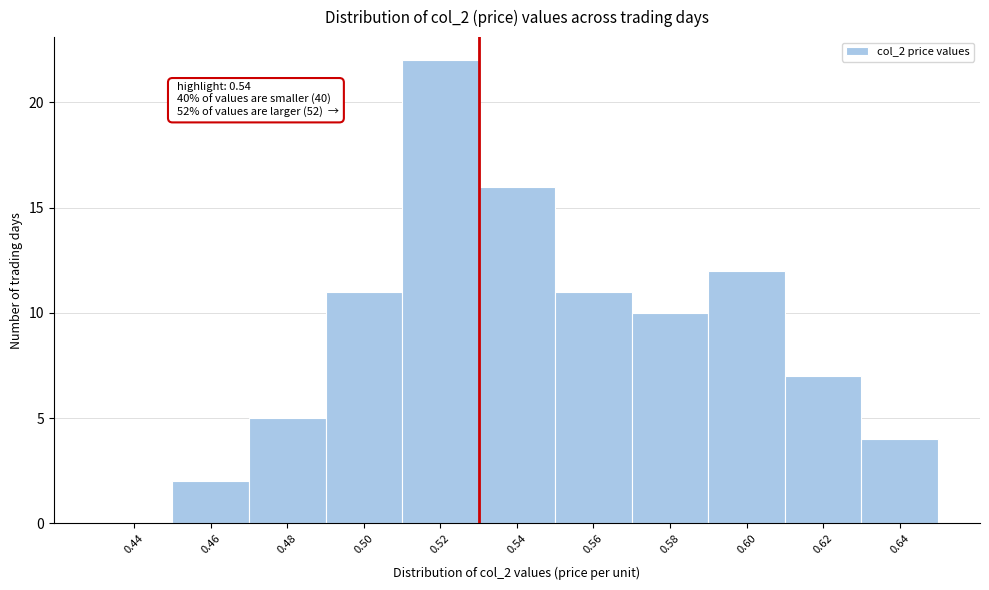

Reading right to left, list all the values displayed in this chart.

0.64=4	0.62=7	0.60=12	0.58=10	0.56=11	0.54=16	0.52=22	0.50=11	0.48=5	0.46=2	0.44=0